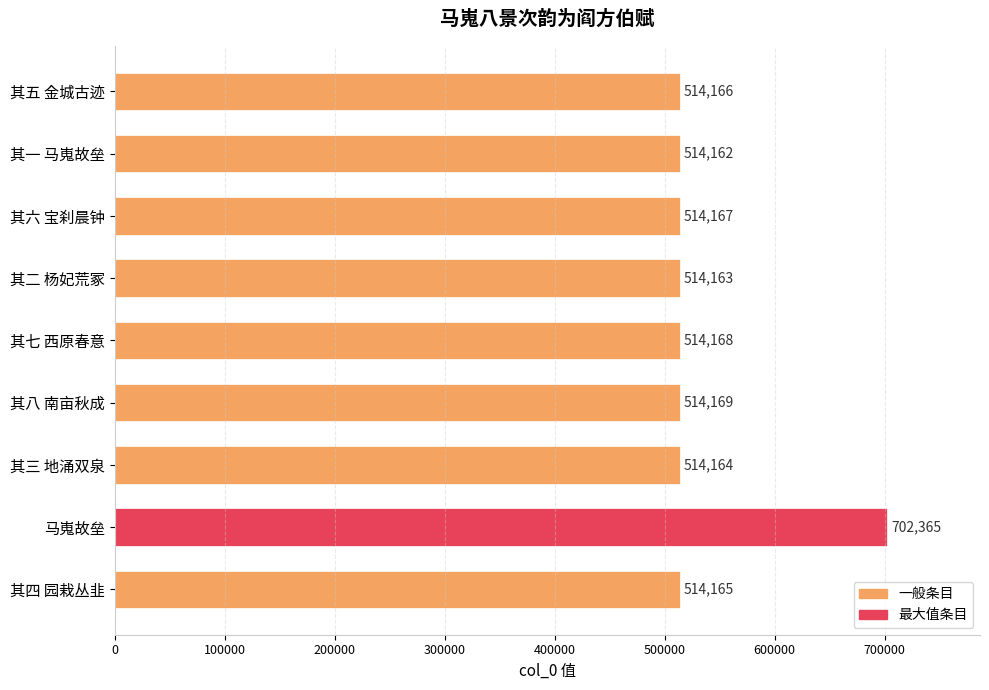

How many bars are there in total?

9